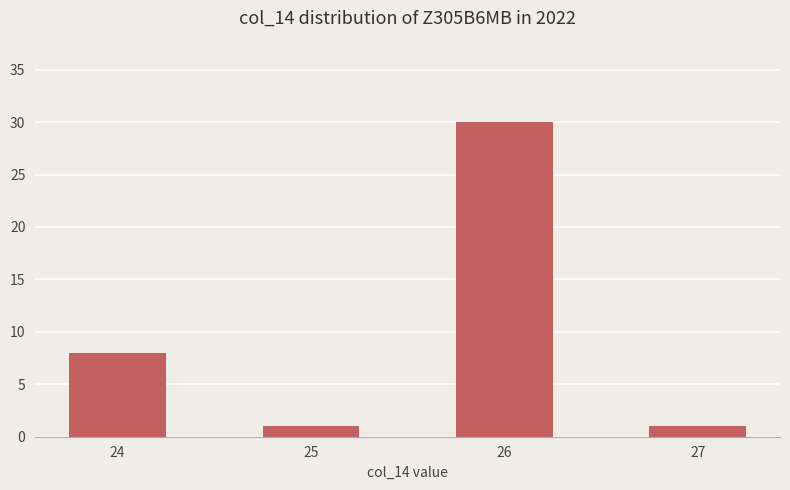

What is the greatest value displayed?

30